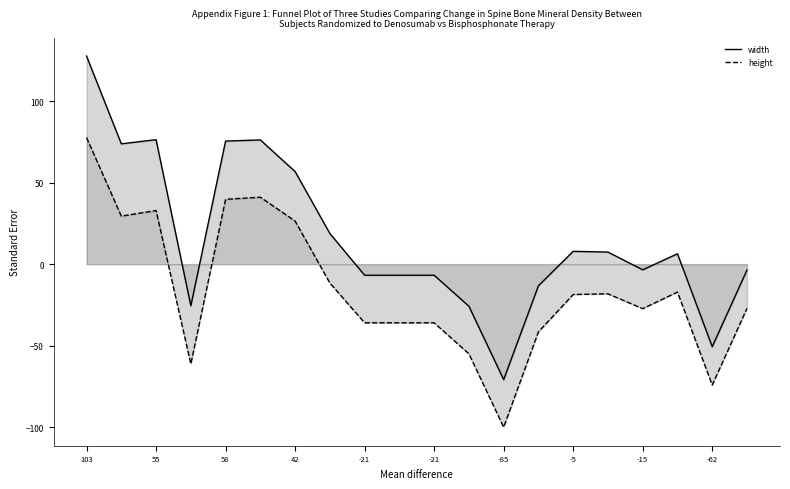

In height, how many points are lower than both neighbors (excluding endpoints)?

5